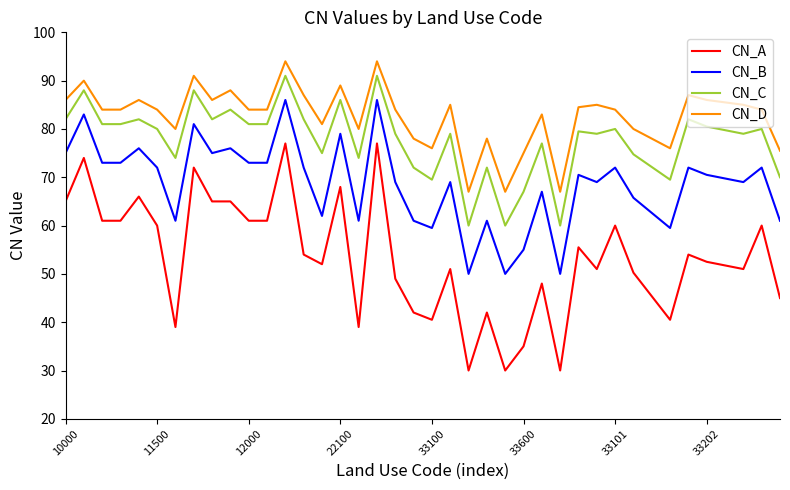

Which series has the largest range (max minus min)?

CN_A